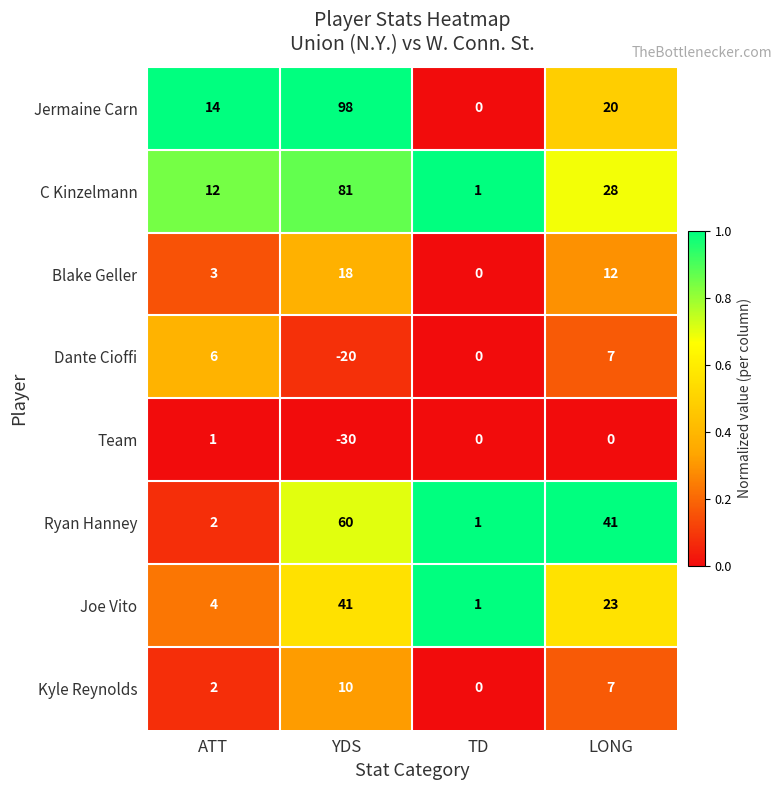

At which label does Dante Cioffi reach its peak?

LONG